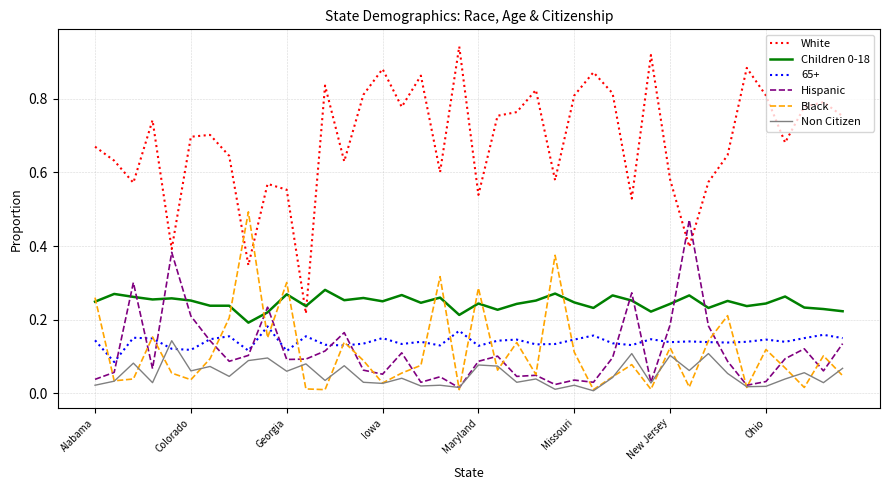

Which series has the largest total across all categories?

White